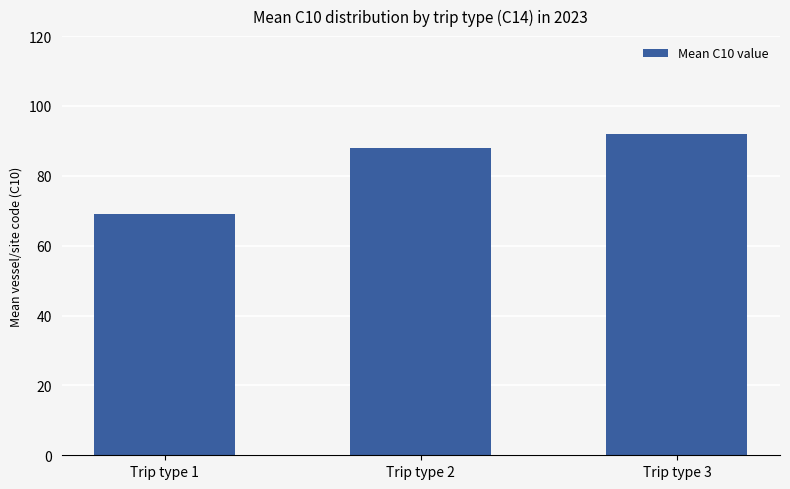

List the labels in order of value, smallest first.

Trip type 1, Trip type 2, Trip type 3